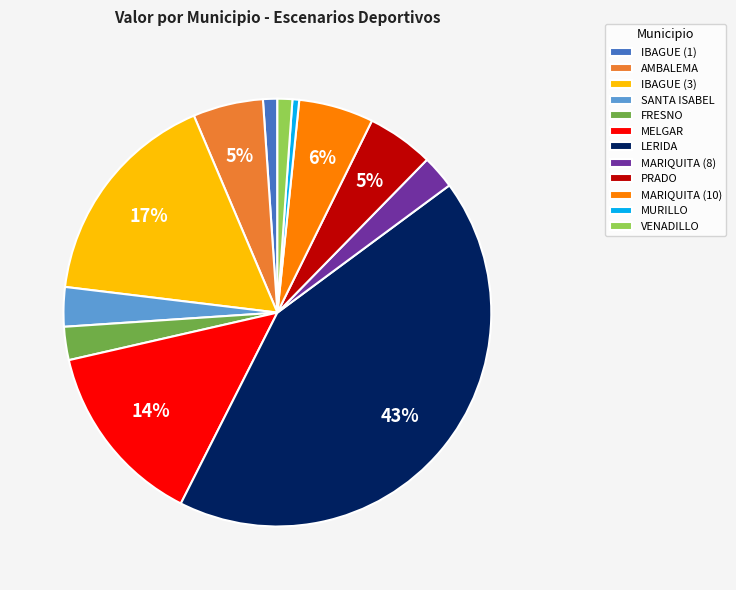

What percentage is the IBAGUE (3) slice, to the nearest percent?

17%